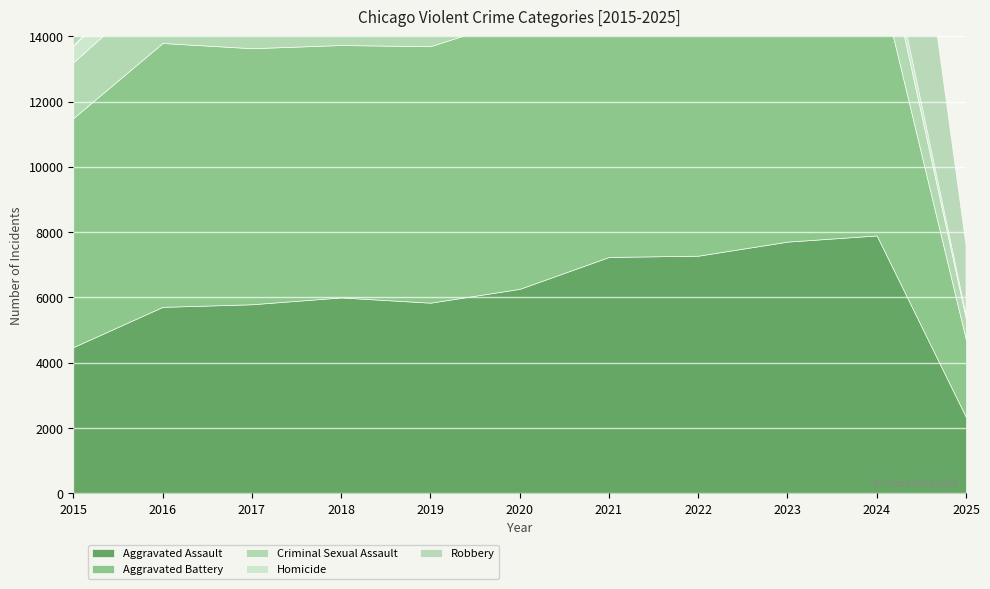

Reading left to right, extract all data points from this chart.

Aggravated Assault: 4480	5713	5793	6002	5841	6265	7242	7281	7712	7901	2335
Aggravated Battery: 7018	8085	7845	7734	7858	8320	8346	7494	8079	8181	2368
Criminal Sexual Assault: 1709	1867	1992	2051	1928	1502	1755	1837	1865	1765	641
Homicide: 496	786	672	588	499	787	805	728	630	587	141
Robbery: 9638	11960	11881	9681	7995	7855	7920	8965	11053	9123	2128